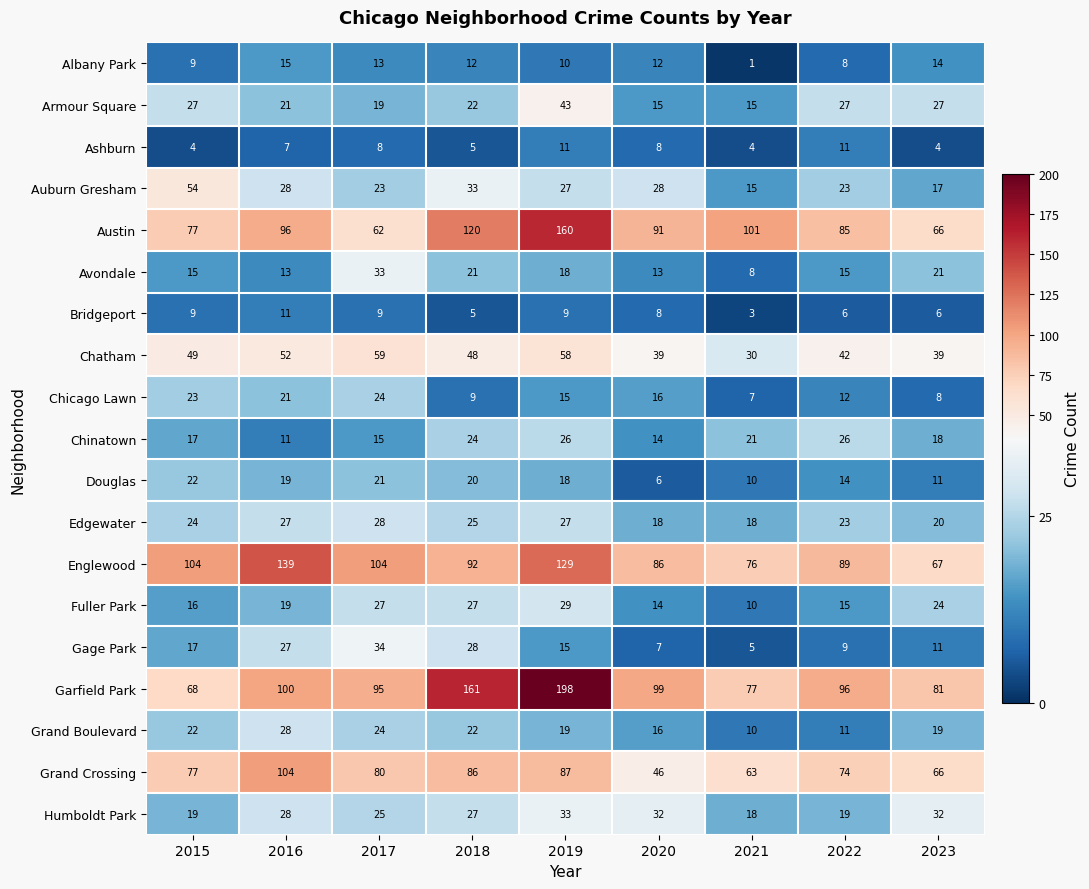

How many categories are shown in the chart?

9